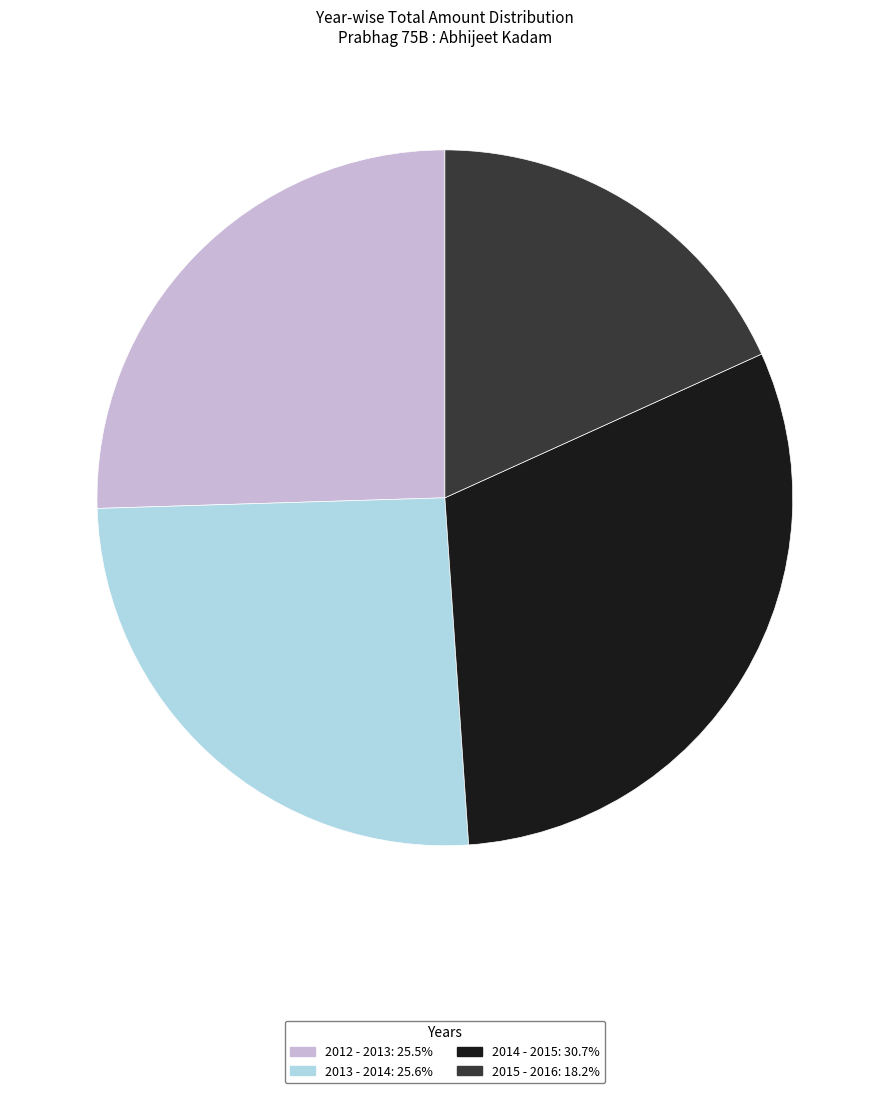

Is it true that 2015 - 2016 is 11% of the pie?

False